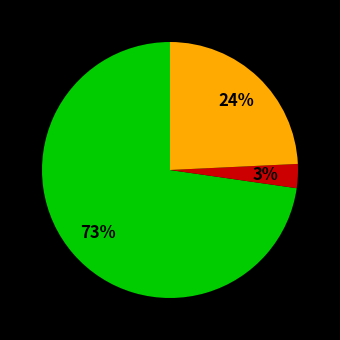

Does any single category account for the majority?

Yes